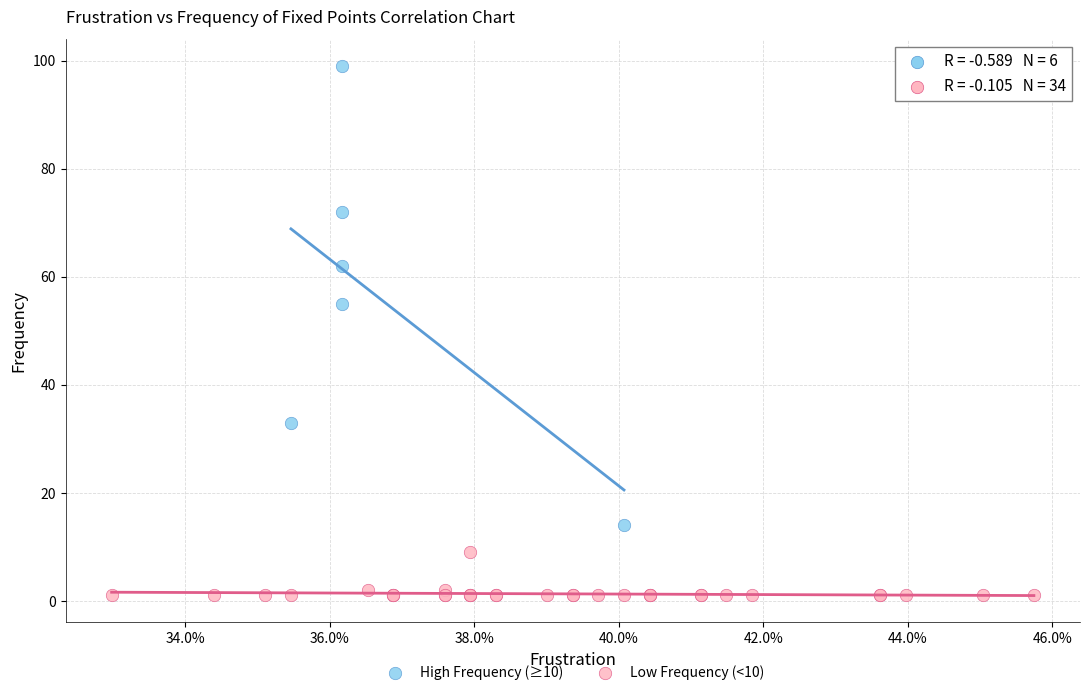

Which series has the widest spread of Y values?

High Frequency (≥10)